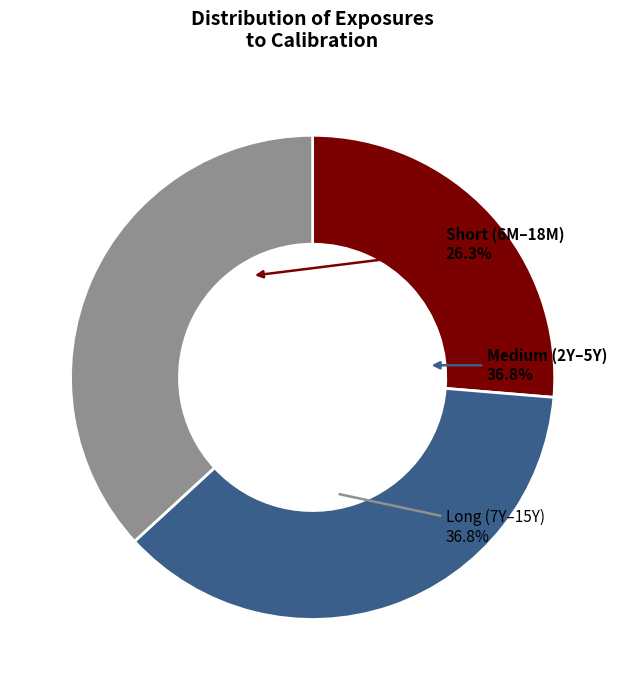

Which category has the smallest portion of the pie?

6M